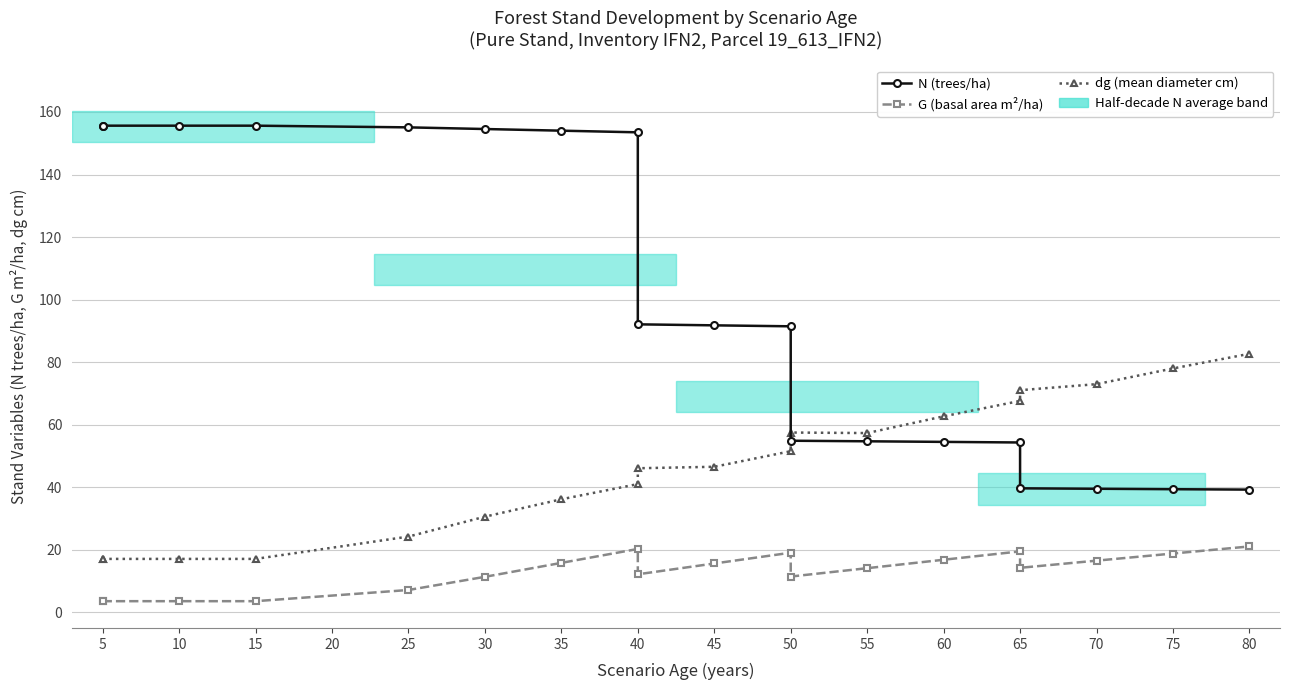

Which category has the lowest value in the dg (mean diameter cm) series?

5